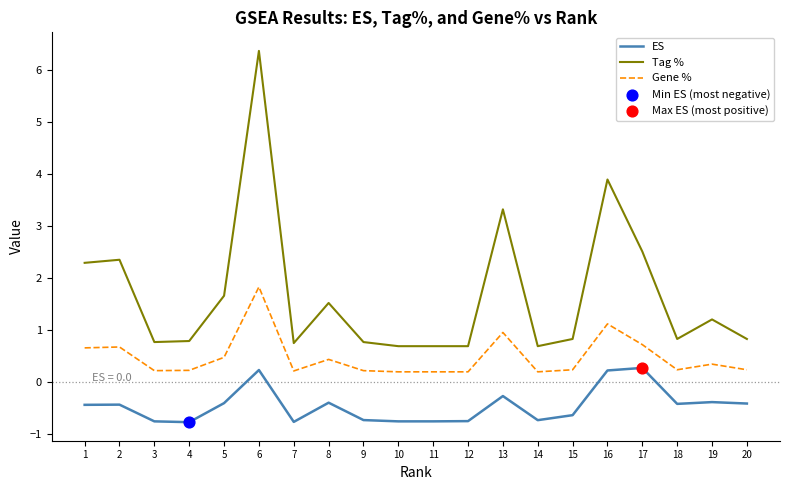

Which series has the largest total across all categories?

Tag %